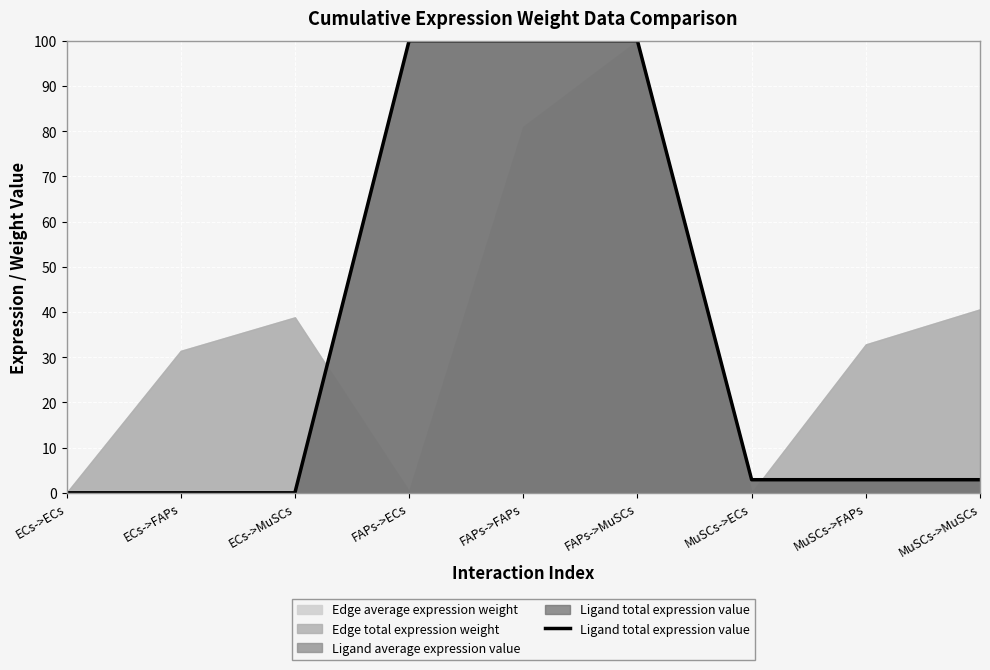

At which category does the chart reach its minimum across all series?

ECs->ECs